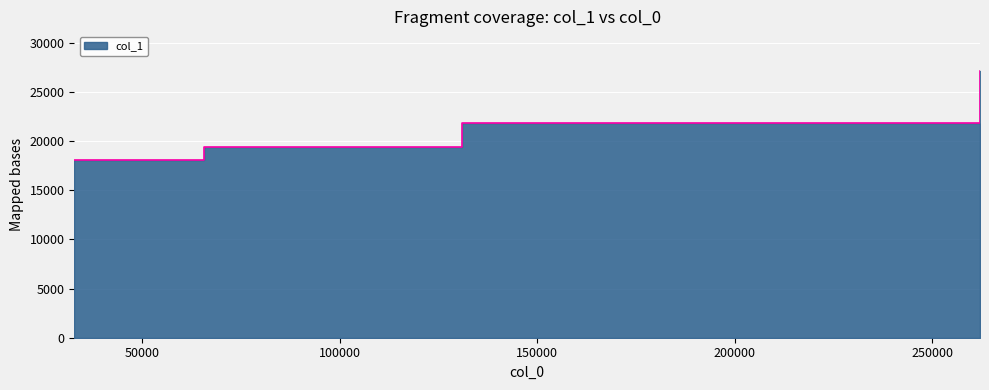

How many series are shown in this chart?

1